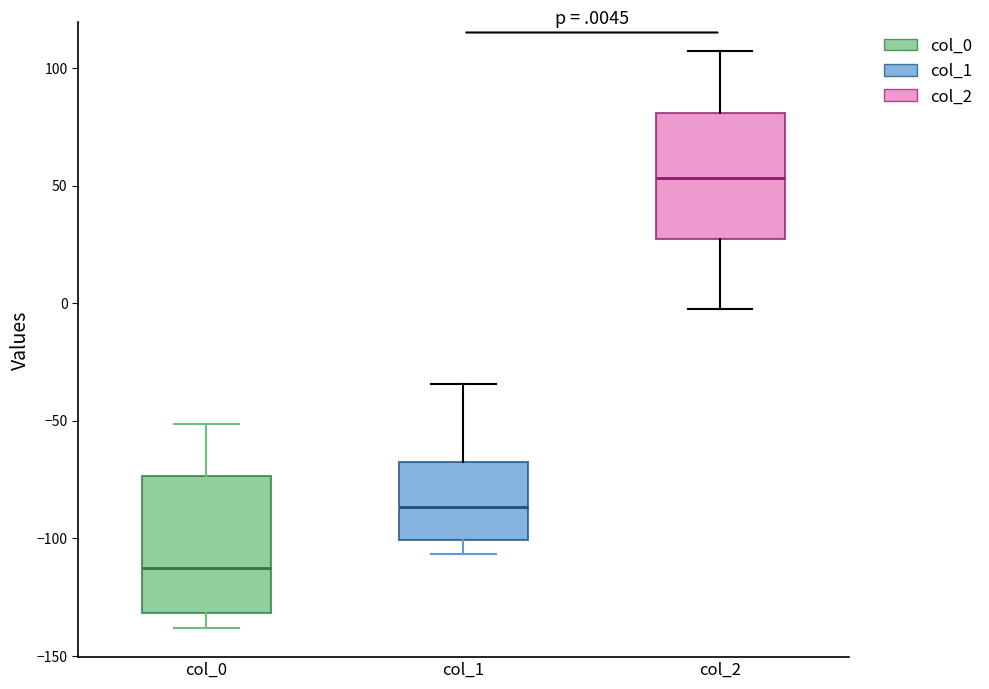

Reading left to right, transcribe this box plot: for each box, give where its median line is, the range the box spans, and where its two whiskers end, as read against the y-axis. The values are not printed on the chart, so give them approximately, as read against the axis.

col_0: median -115, box -130 to -75, whiskers -140 to -50
col_1: median -85, box -100 to -70, whiskers -105 to -35
col_2: median 55, box 25 to 80, whiskers 0 to 105